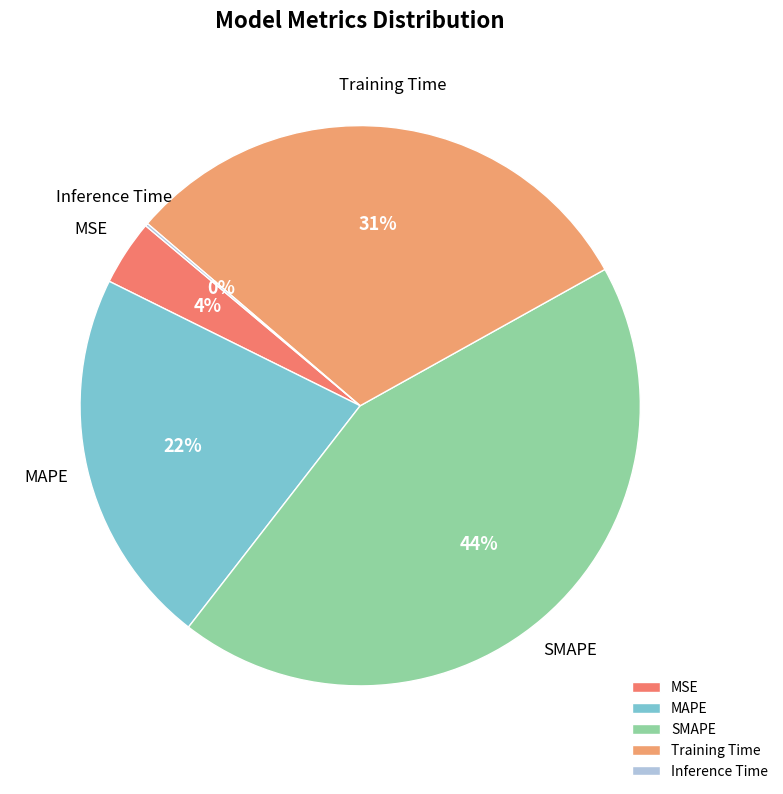

Which slice is the largest?

SMAPE